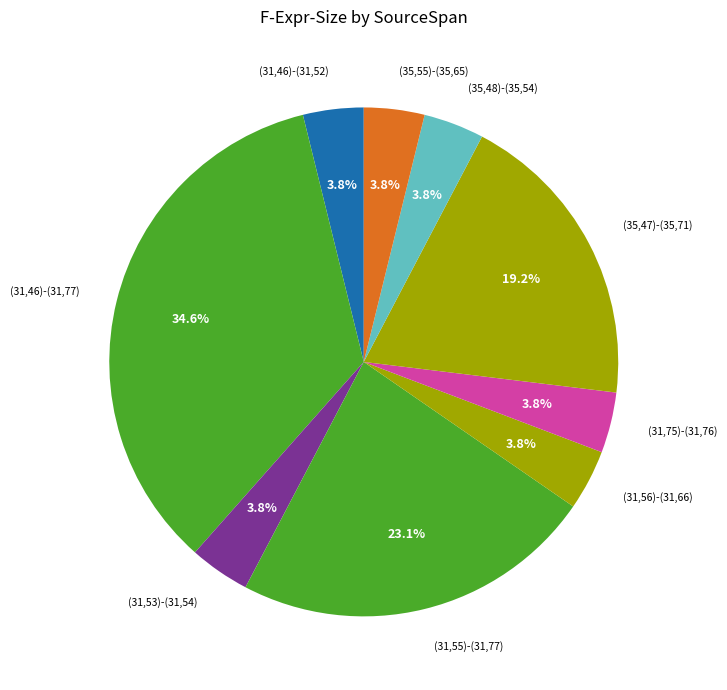

To the nearest percent, what is the difference between the largest and smallest slice percentages?

31%